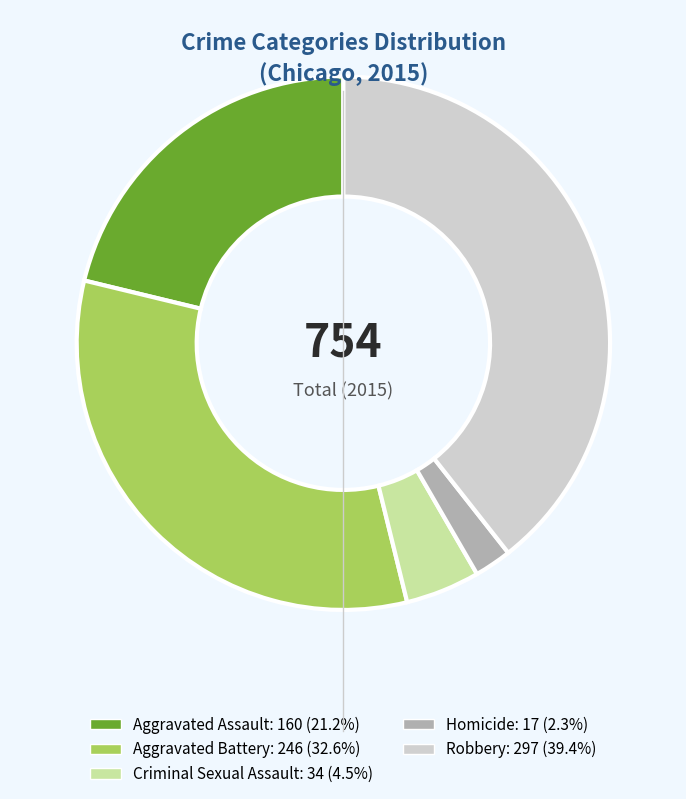

Do Aggravated Assault and Aggravated Battery together represent more than half of the pie?

Yes